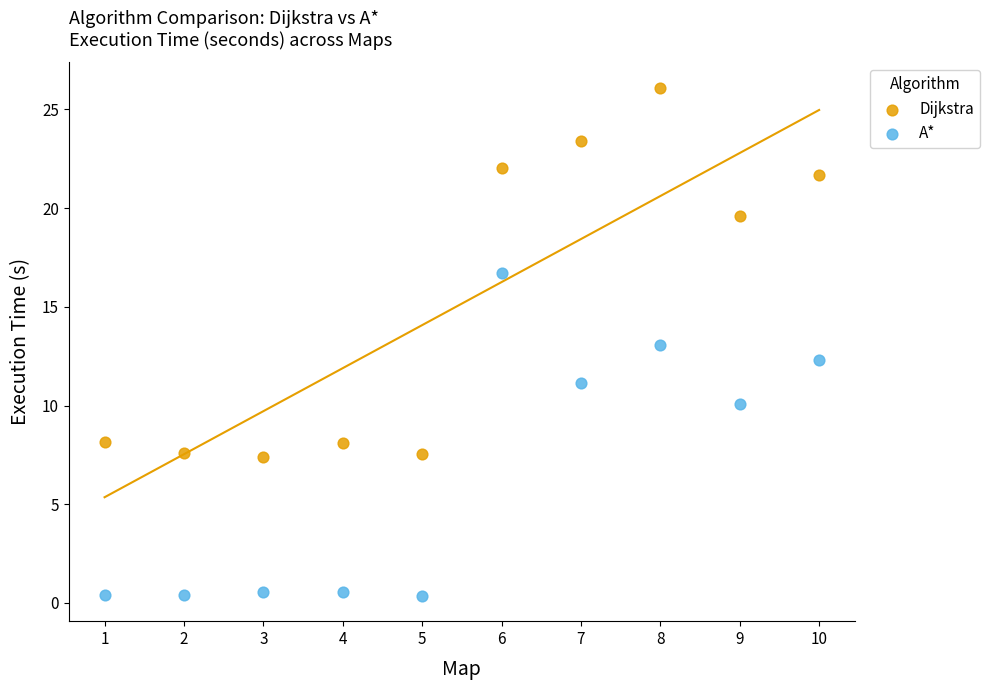

Which series has the largest Y range (max minus min)?

Dijkstra